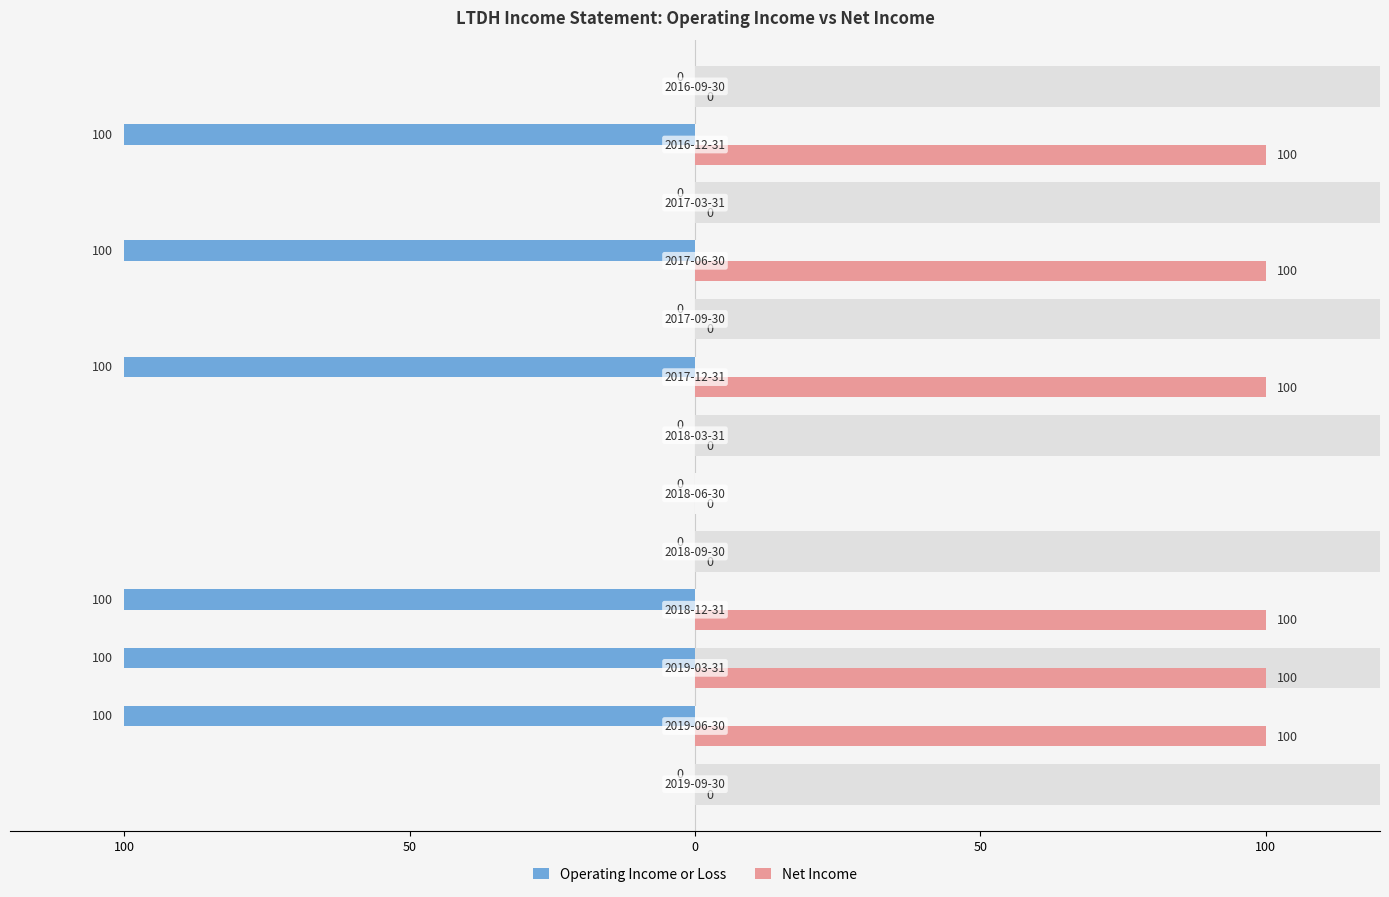

Where is Net Income nearest to the value 50?

100